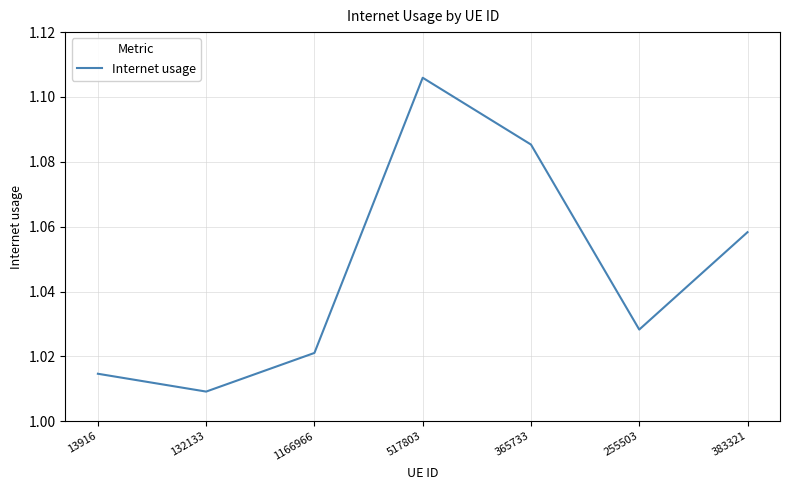

What position from the left is 1166966?

3